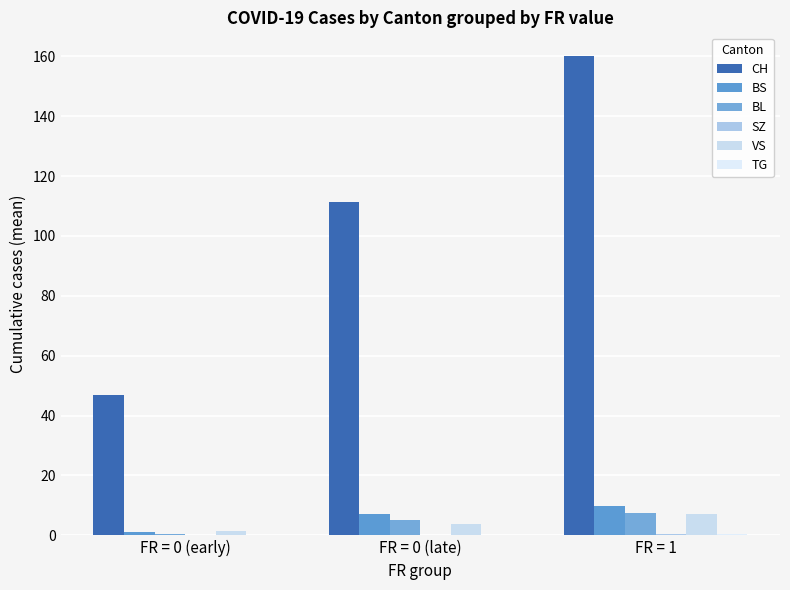

Count the number of categories in the chart.

3